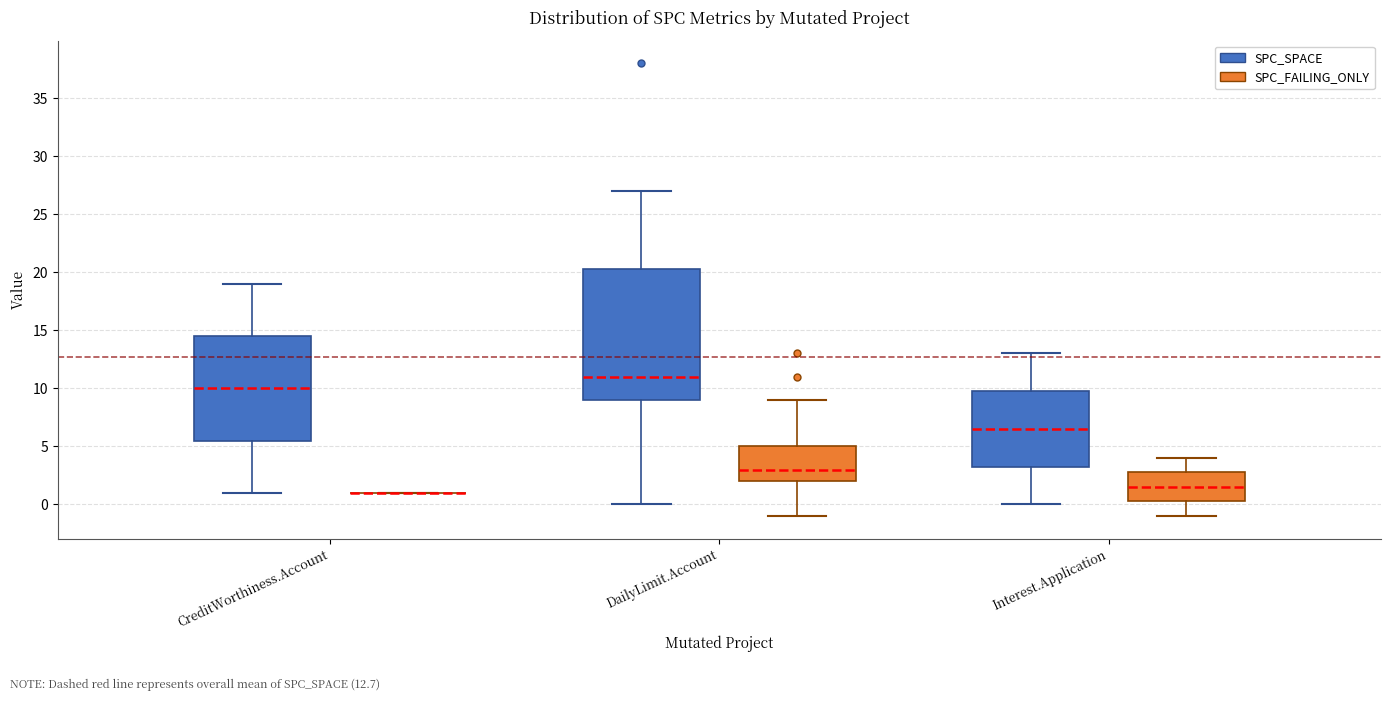

Comparing the boxes themselves (not the whiskers), which one is the tallest?

DailyLimit.Account (SPC_SPACE)